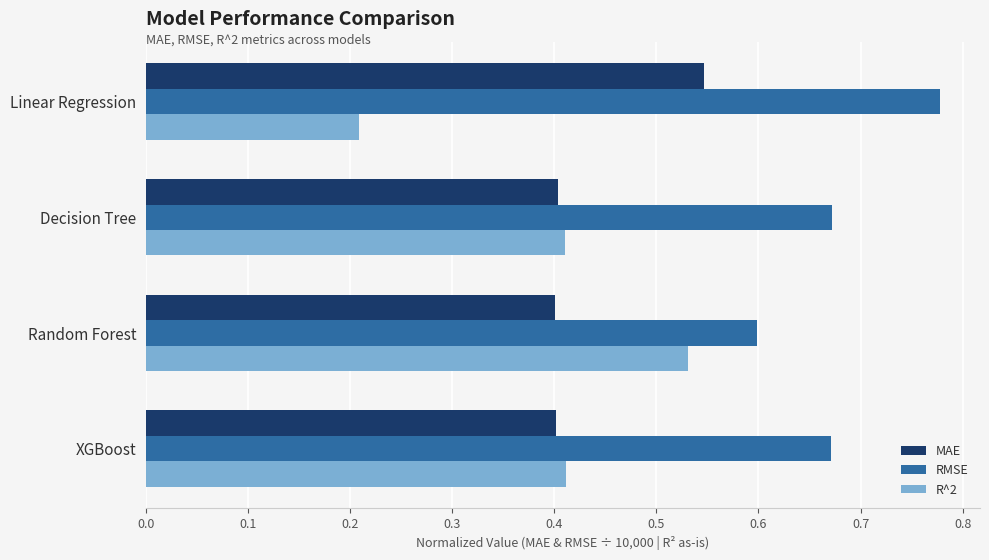

Which label corresponds to the smallest value in the chart?

Linear Regression